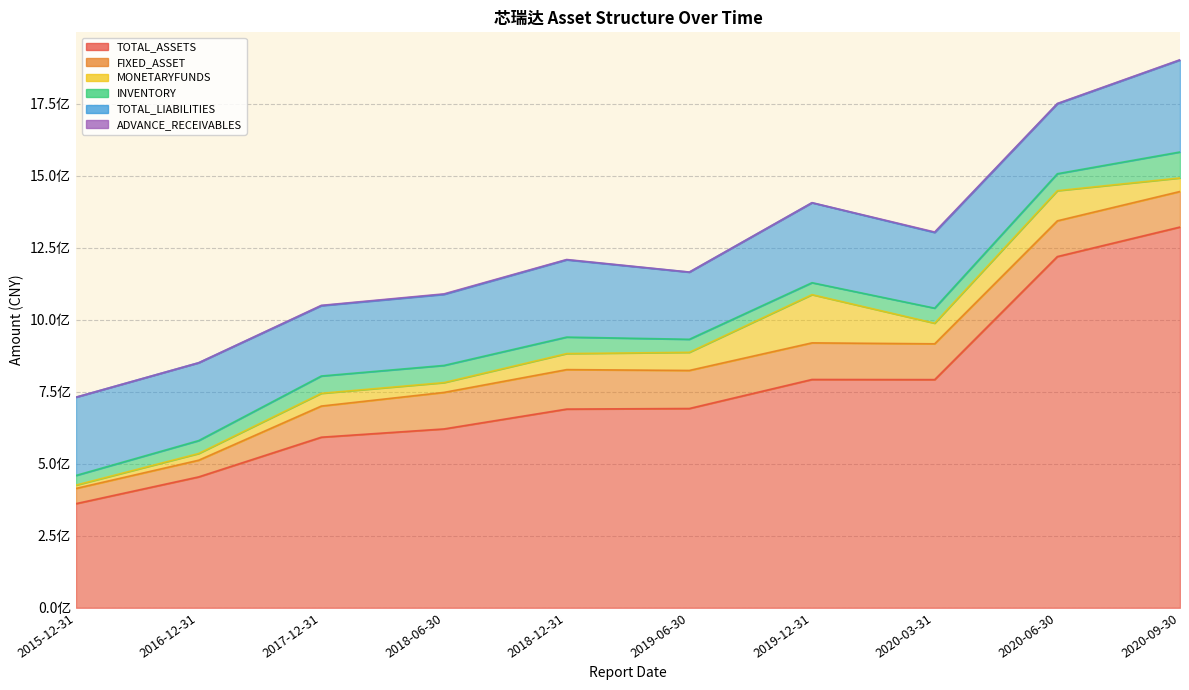

Where is the first local minimum for MONETARYFUNDS?

2018-06-30